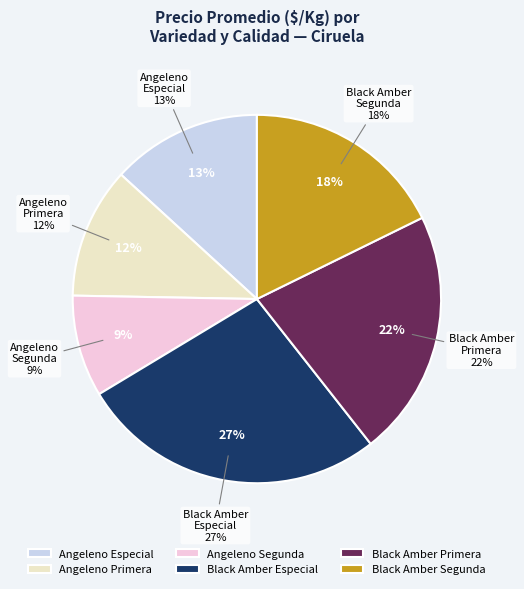

The Black Amber Segunda slice represents 1% of the pie. True or false?

False